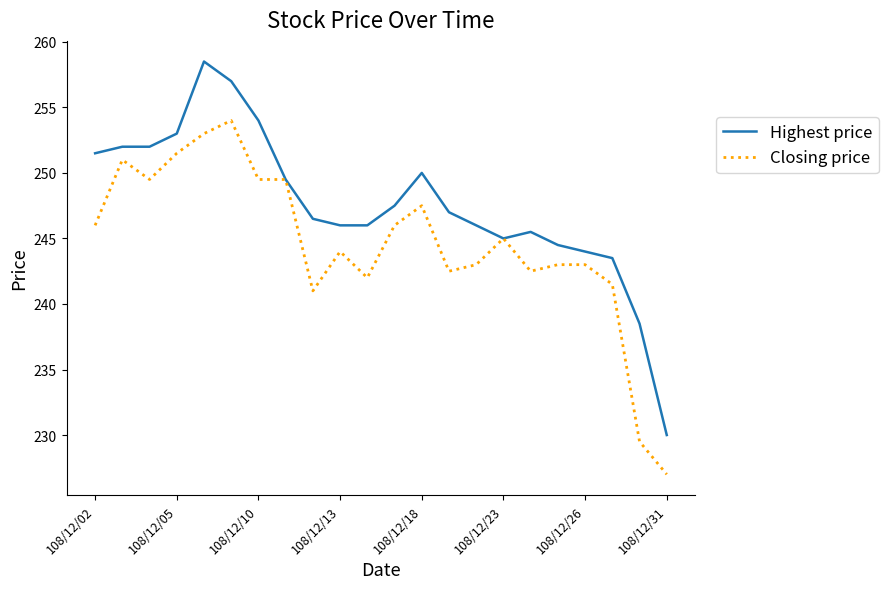

What is the greatest value displayed?

258.5